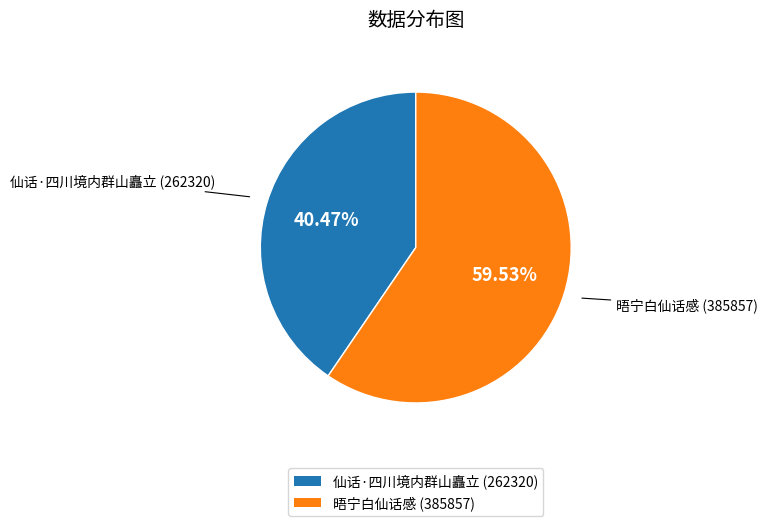

How many slices are in this pie chart?

2